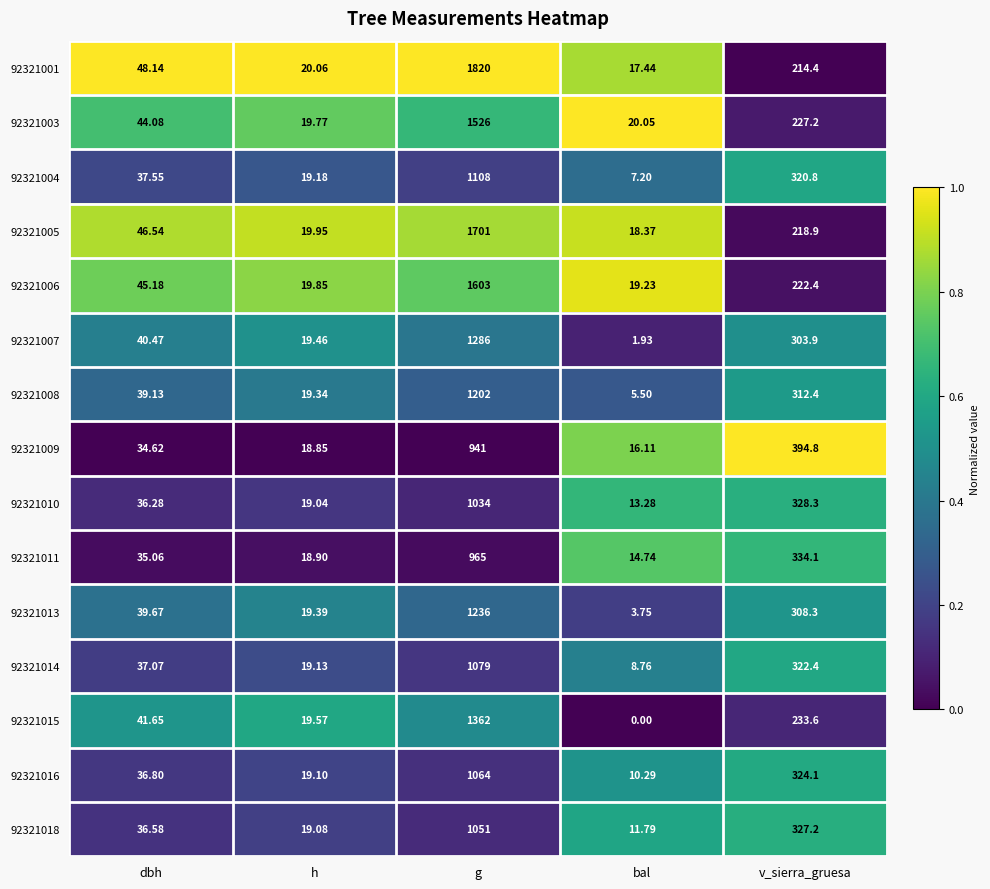

At which label does 92321006 first exceed 45?

dbh